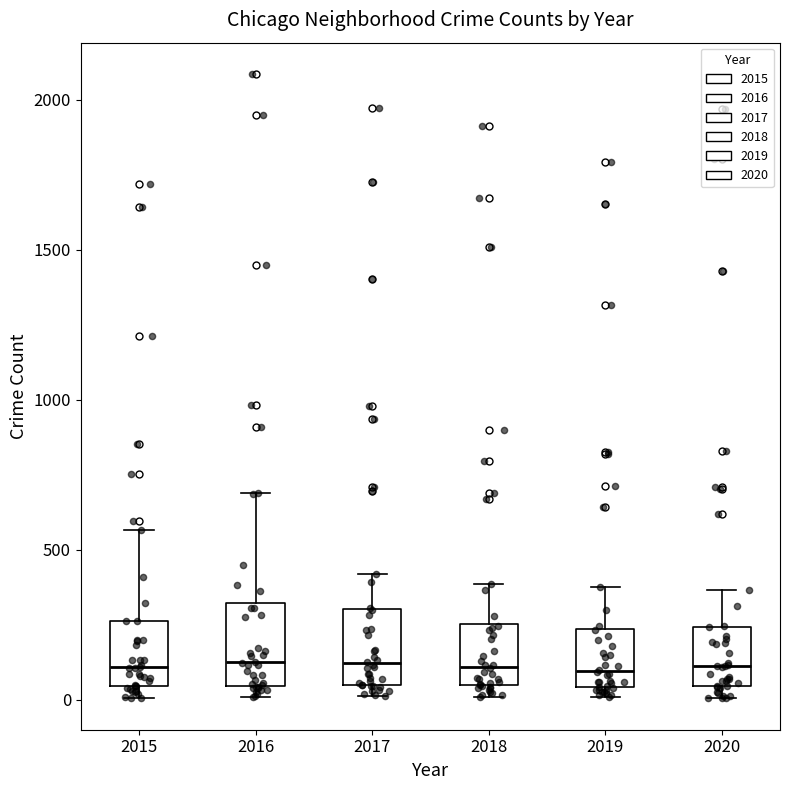

Where is the upper edge of the box at x = 2015 on the y-axis? The values are not printed on the chart, so give them approximately, as read against the axis.

250